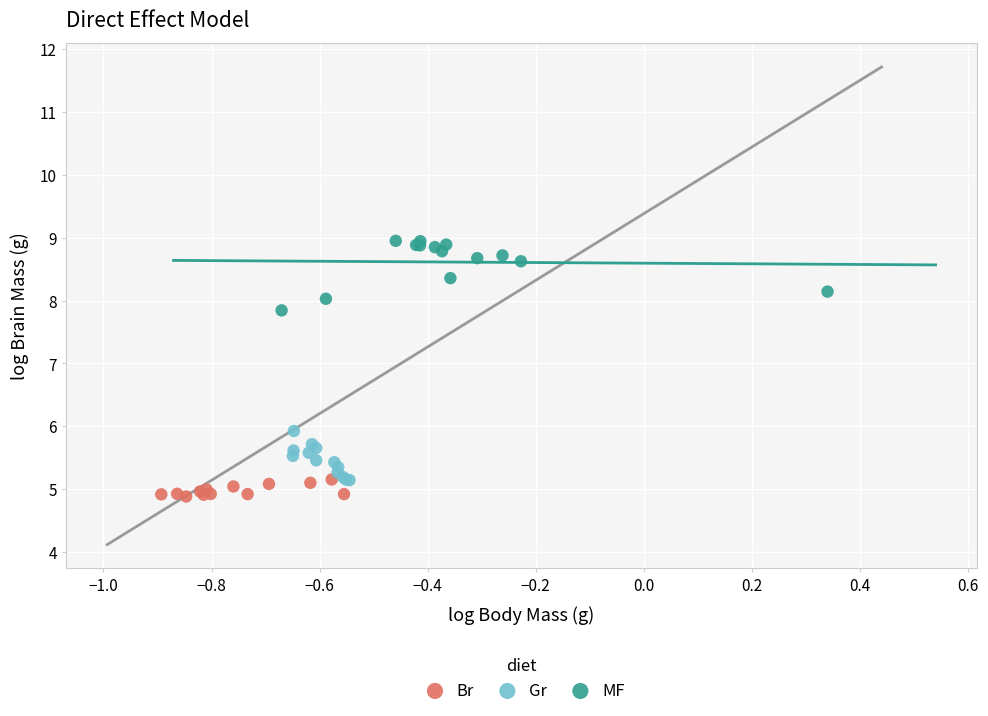

Which series has the largest Y range (max minus min)?

MF